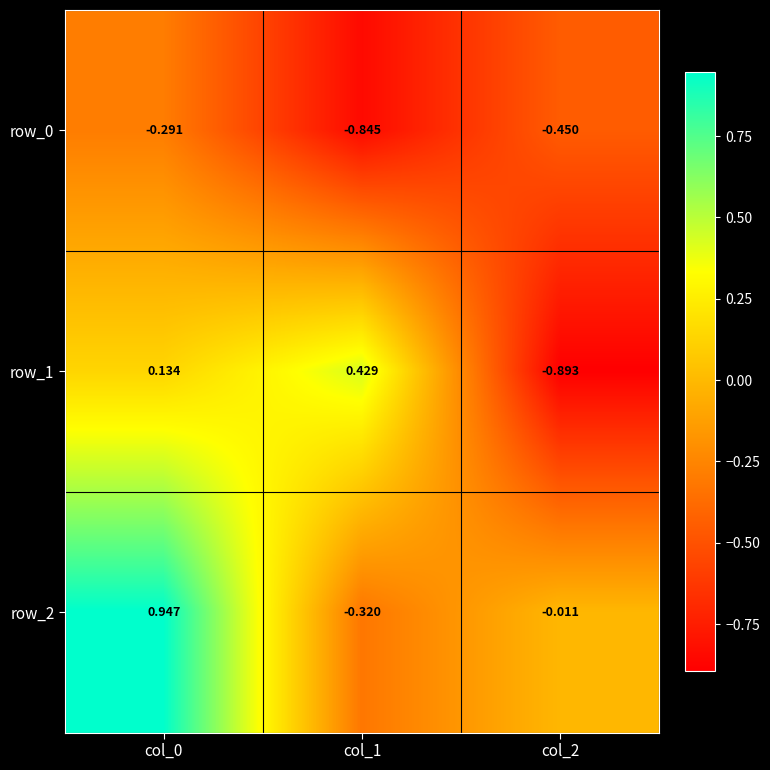

How many data points does each series have?

3